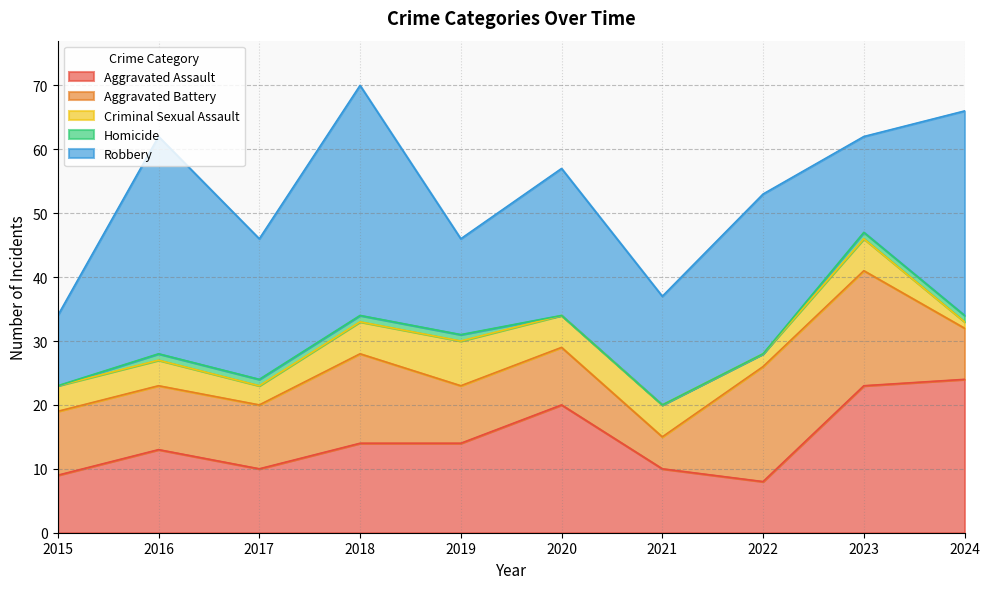

At which category does the chart reach its peak across all series?

2018